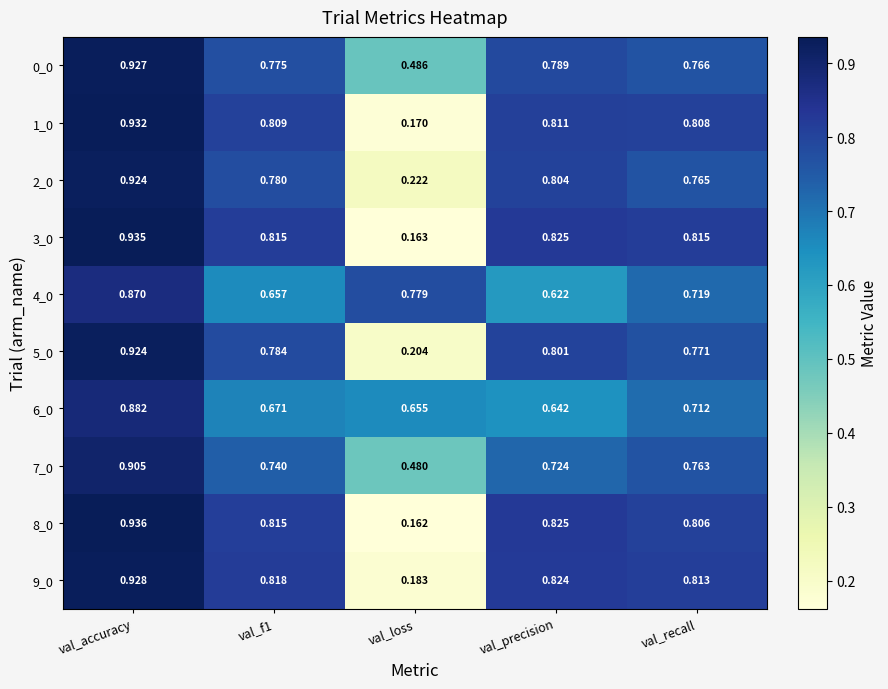

At which label does 1_0 reach its peak?

val_accuracy